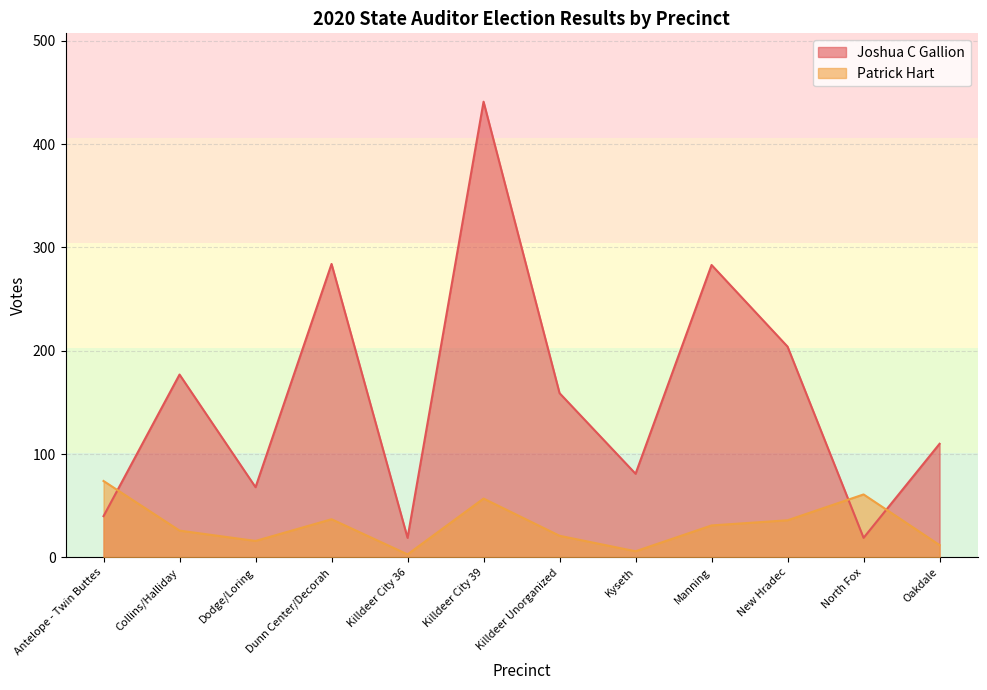

Rank the series by their average value, from lowest to highest.

Patrick Hart, Joshua C Gallion